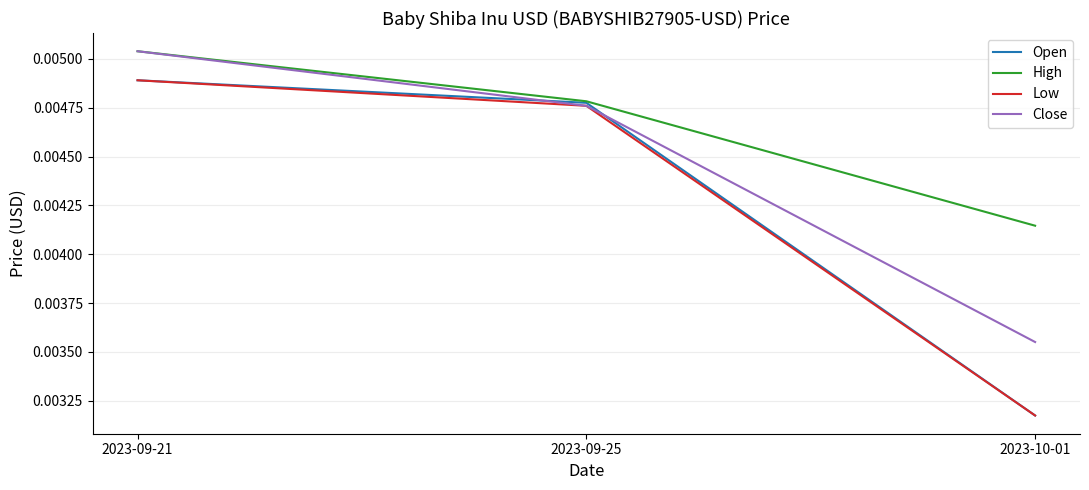

What position from the right is 2023-09-25?

2